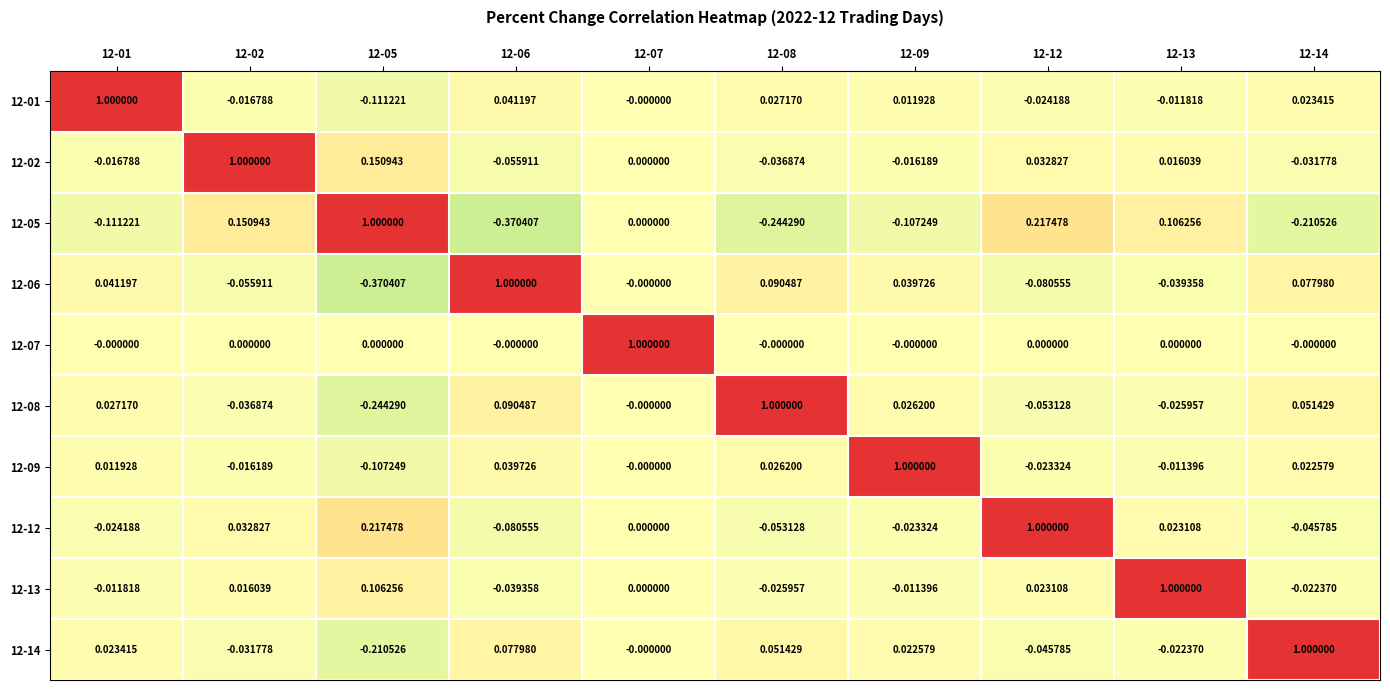

Is the value of 12-07 at 12-08 greater than the value of 12-09 at 12-02?

Yes